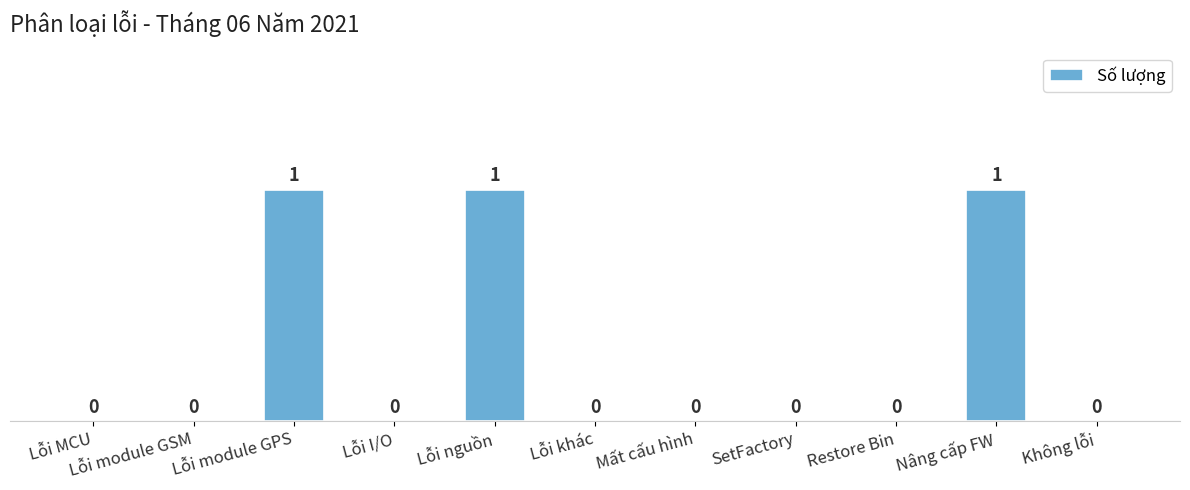

What is the sum of all values?

3